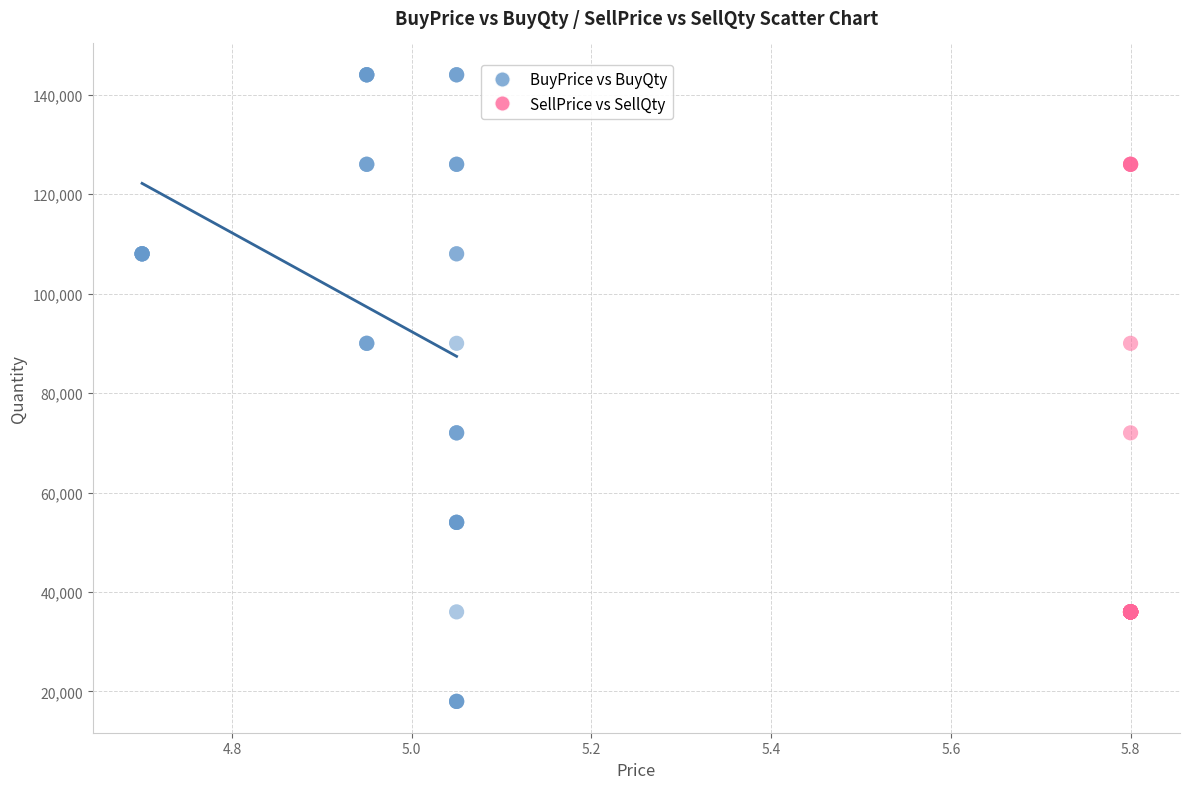

Which series reaches the maximum Y coordinate?

BuyPrice vs BuyQty